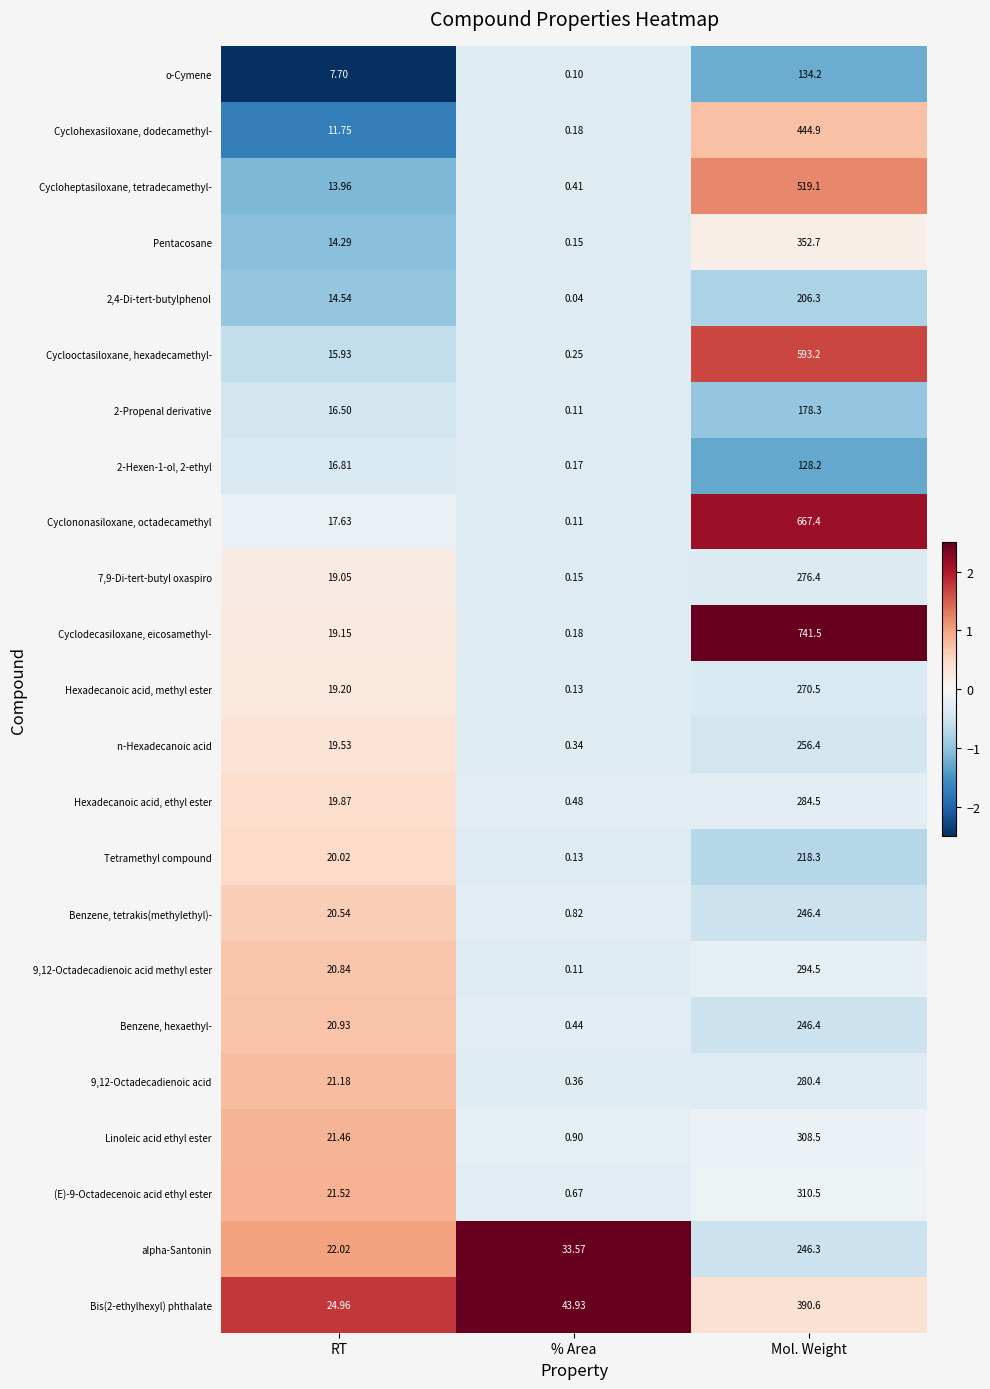

Which series has the largest range (max minus min)?

Cyclodecasiloxane, eicosamethyl-